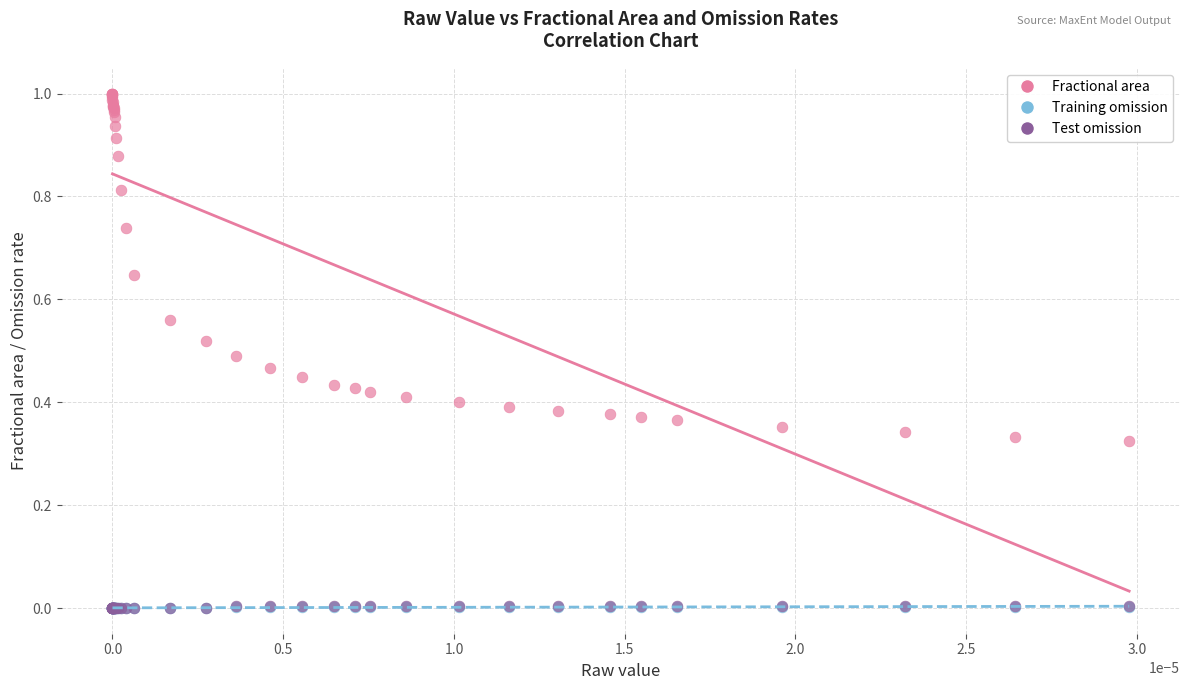

Which series has the largest Y range (max minus min)?

Fractional area